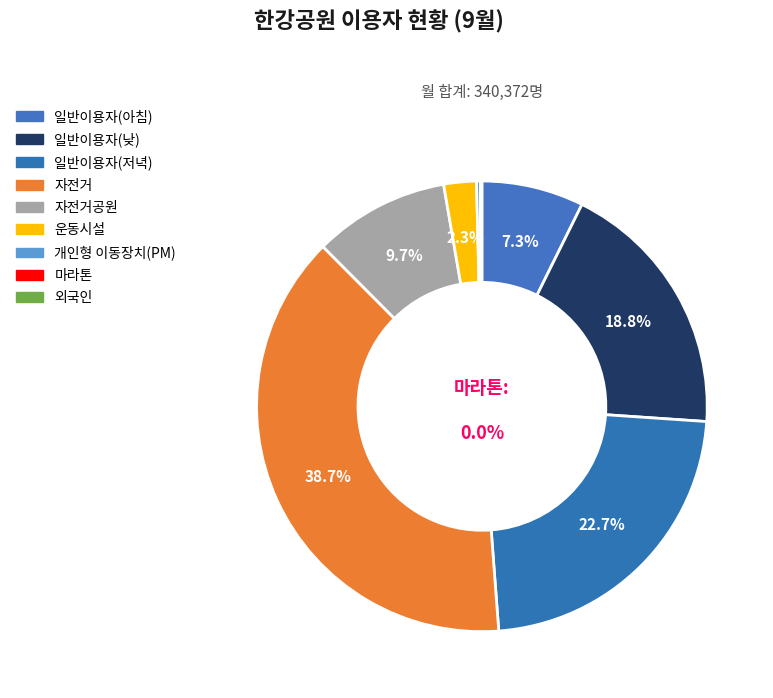

Is 외국인 the majority of the pie?

No